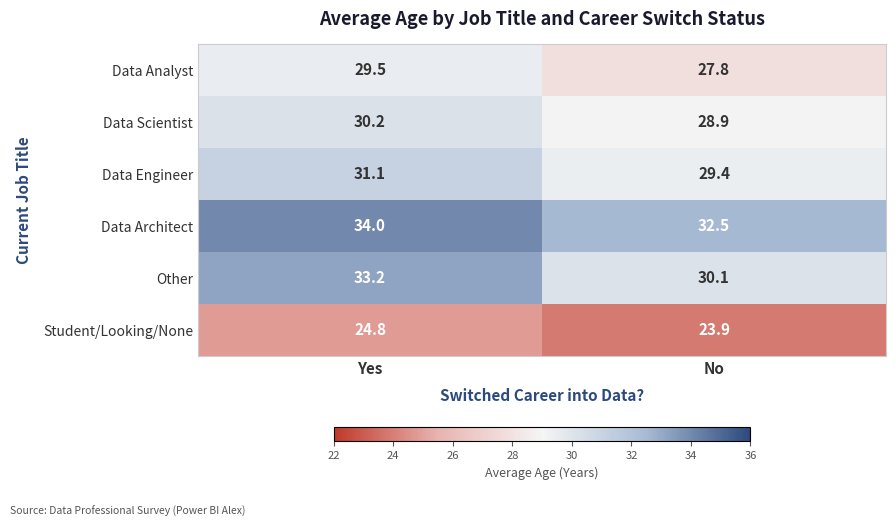

Reading left to right, extract all data points from this chart.

Data Analyst: Yes=29.5	No=27.8
Data Scientist: Yes=30.2	No=28.9
Data Engineer: Yes=31.1	No=29.4
Data Architect: Yes=34.0	No=32.5
Other: Yes=33.2	No=30.1
Student/Looking/None: Yes=24.8	No=23.9